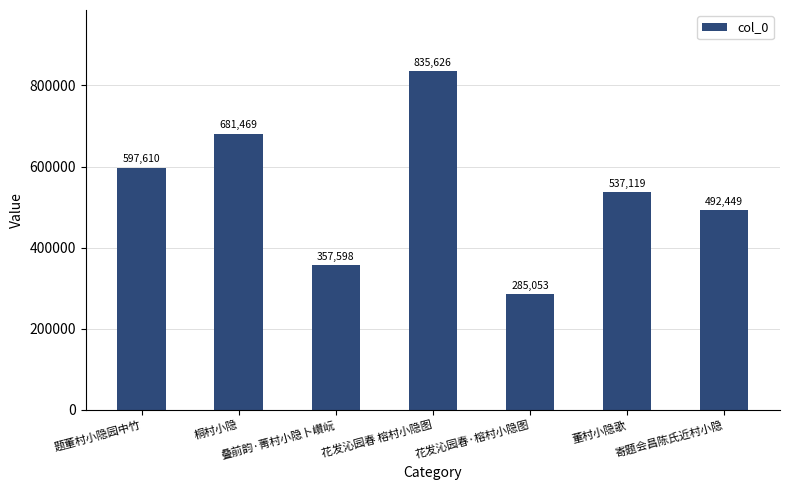

What is the sum of the values at 题董村小隐园中竹 and 桐村小隐?

1279079